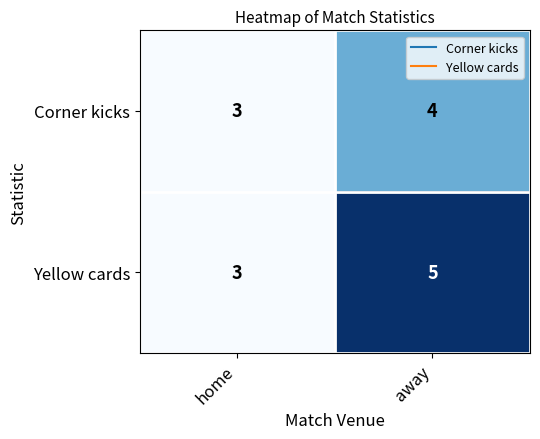

Which series has the largest total across all categories?

Yellow cards